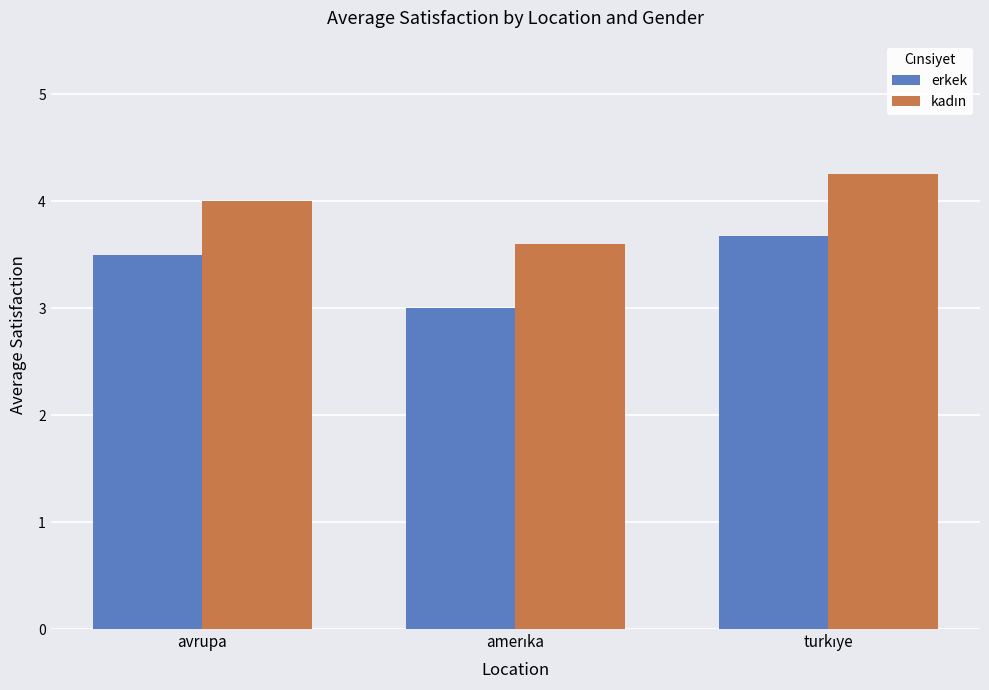

What is the sum of all erkek values?

10.2